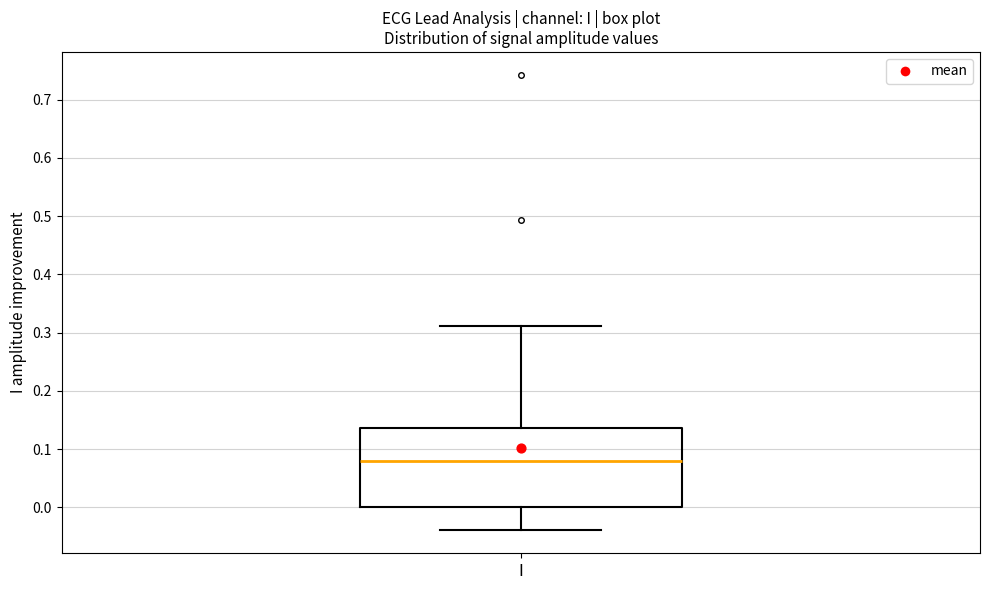

Where is the upper edge of the box for I on the y-axis? The values are not printed on the chart, so give them approximately, as read against the axis.

0.14